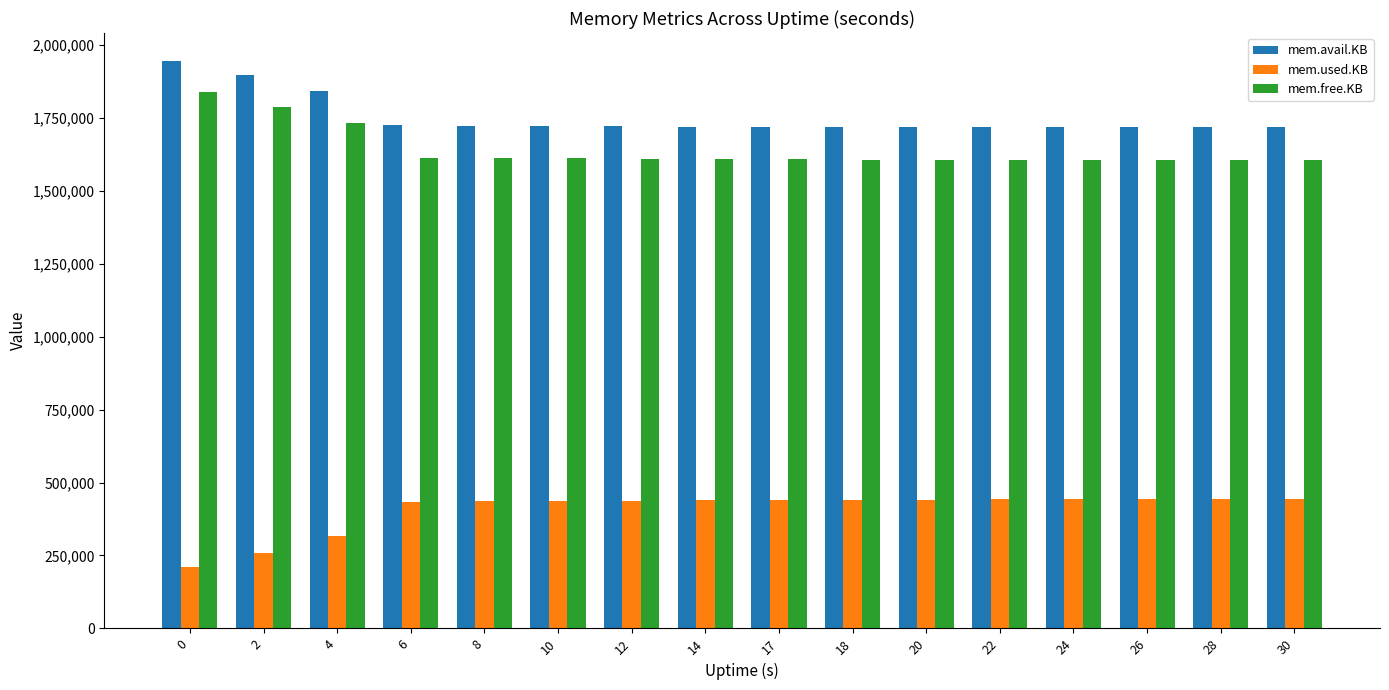

What is the sum of the mem.avail.KB values at 20 and 14?

3438748